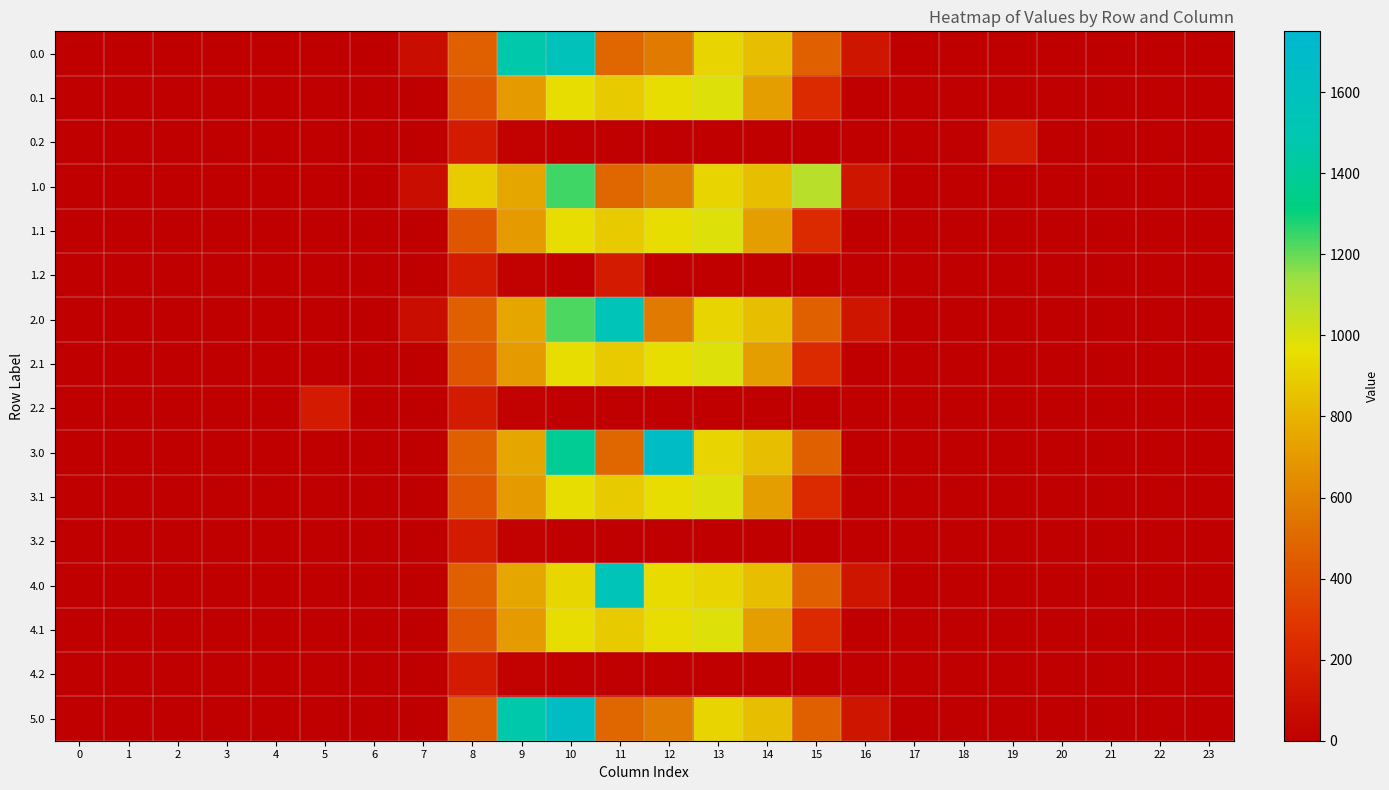

List the series in order of their peak value, lowest first.

3.2, 4.2, 0.2, 1.2, 2.2, 0.1, 1.1, 2.1, 3.1, 4.1, 1.0, 2.0, 4.0, 0.0, 5.0, 3.0